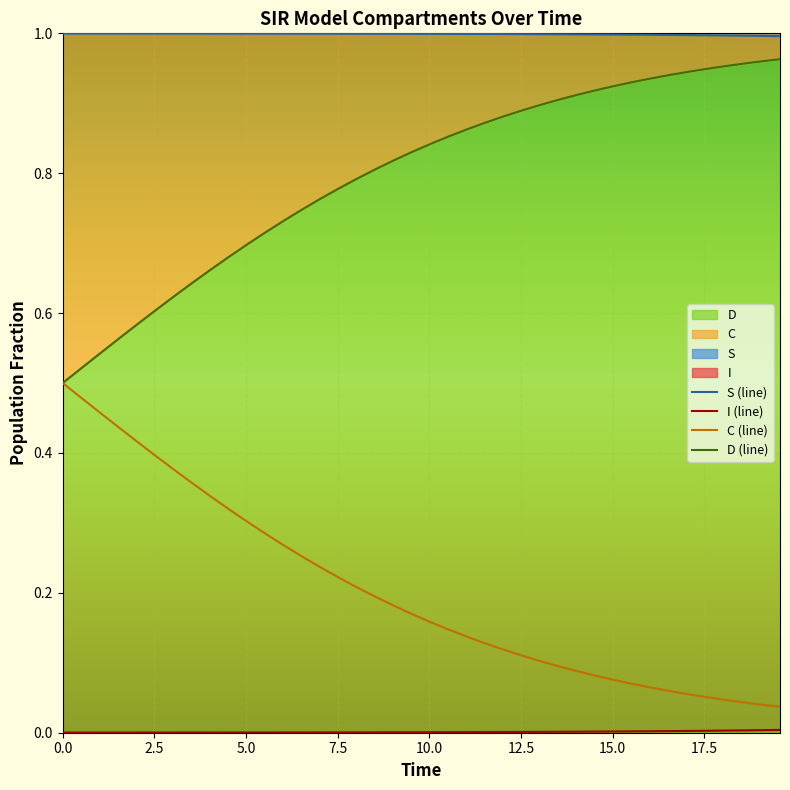

The value of I at 37 is 0.0. True or false?

False